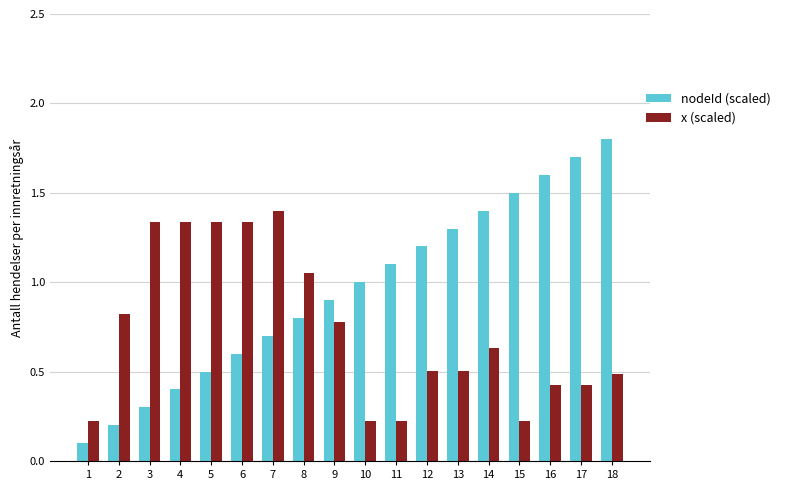

What value does the x (scaled) series have at 2?

0.8